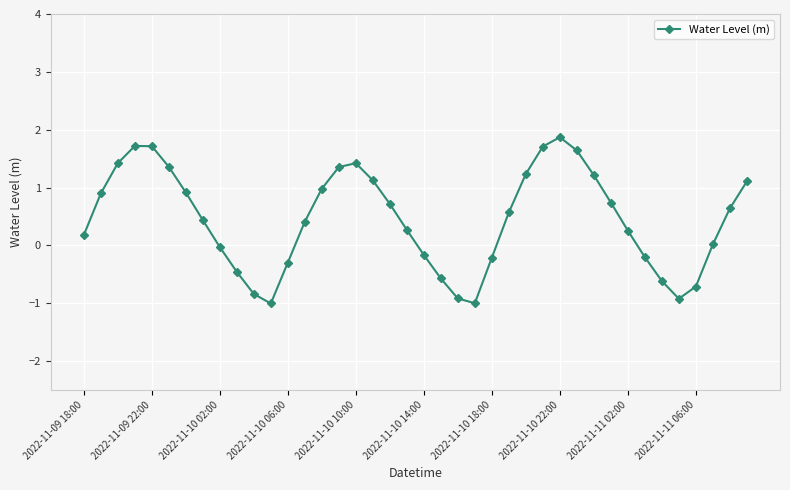

True or false: there are more than 2 points higher than both neighbors.

True